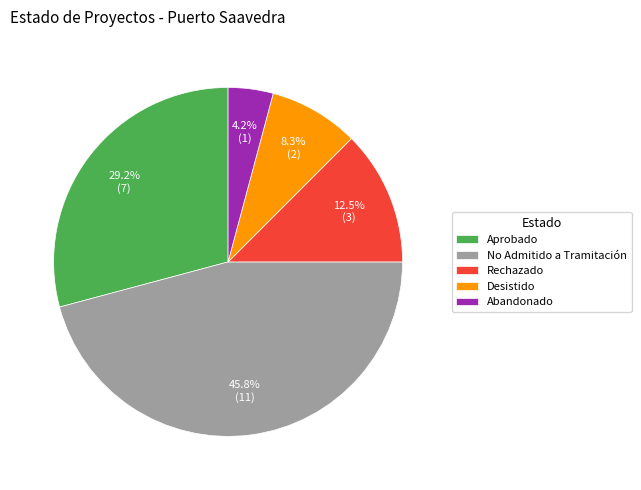

True or false: Abandonado accounts for 4% of the total.

True